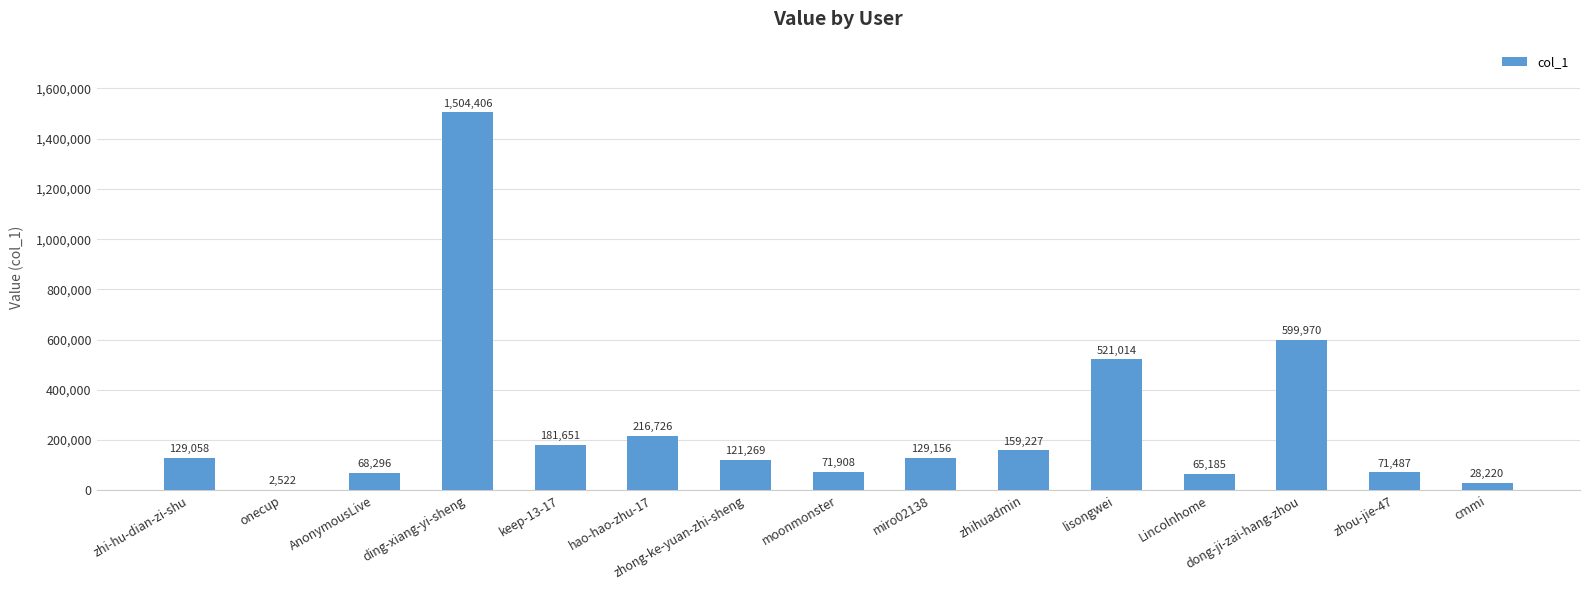

What is the greatest value displayed?

1504406